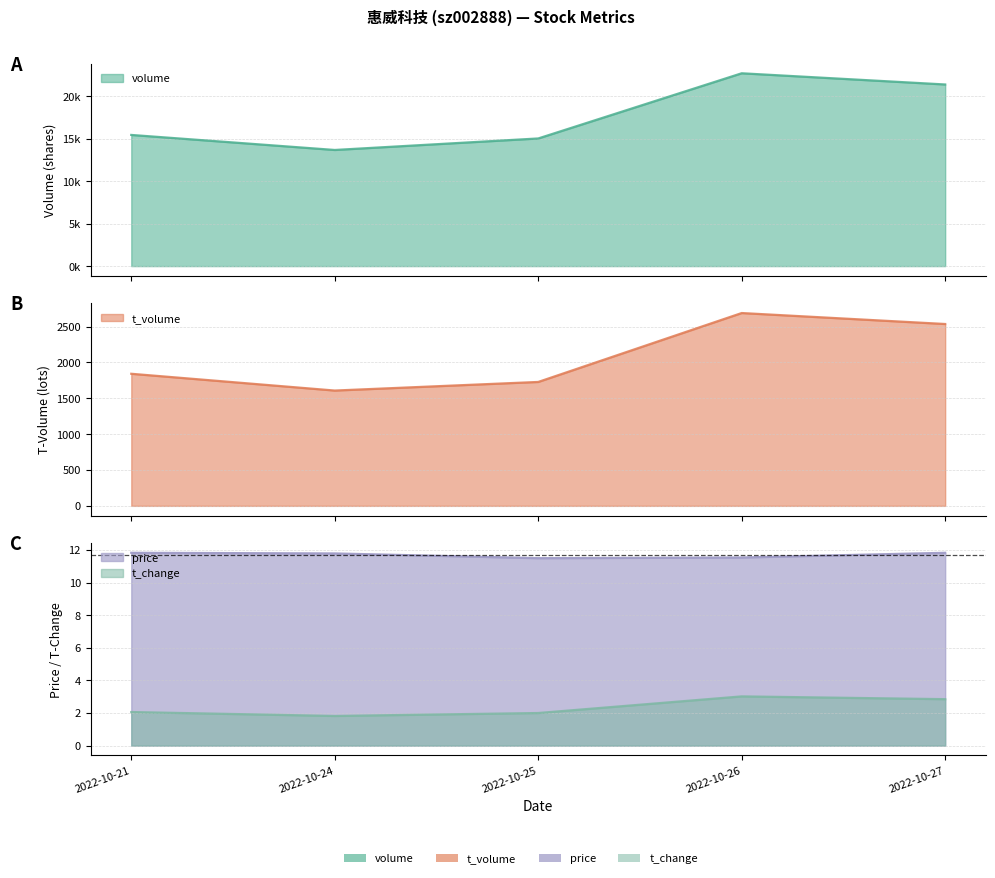

The value of t_change at 2022-10-26 is 0.7. True or false?

False